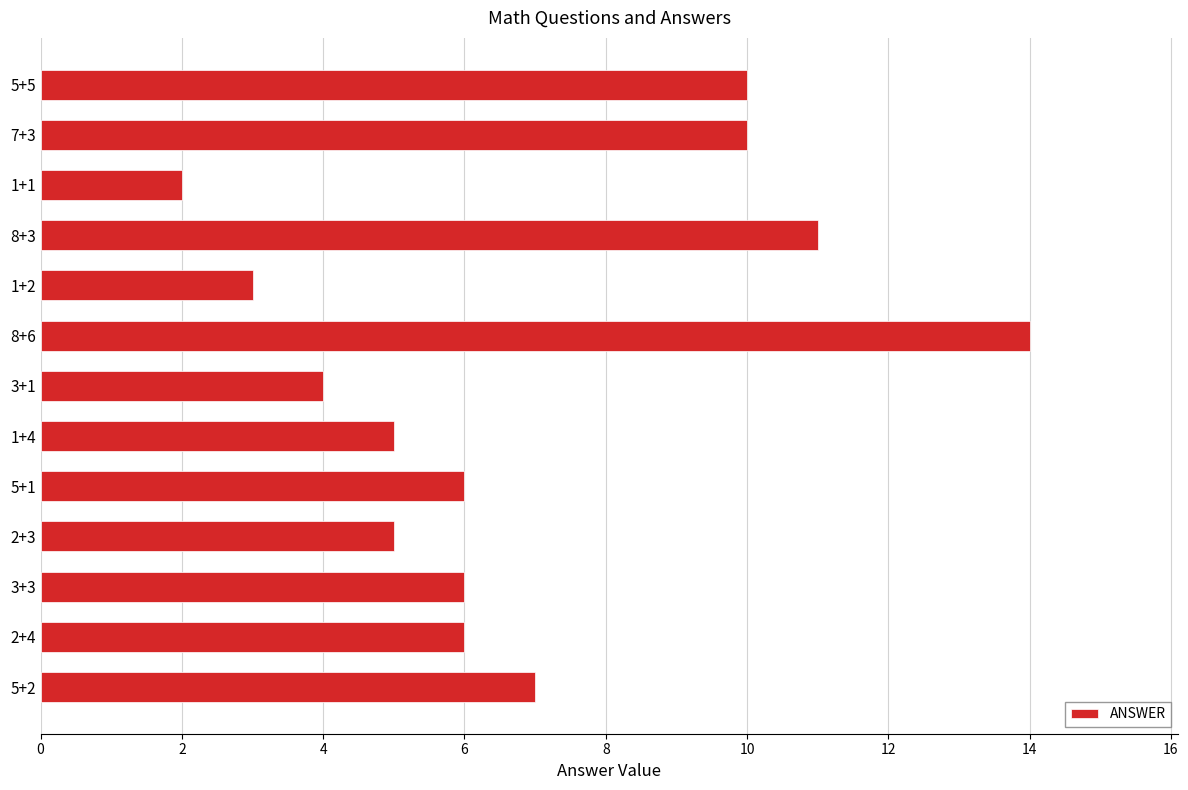

Where is the data nearest to the value 8?

5+2